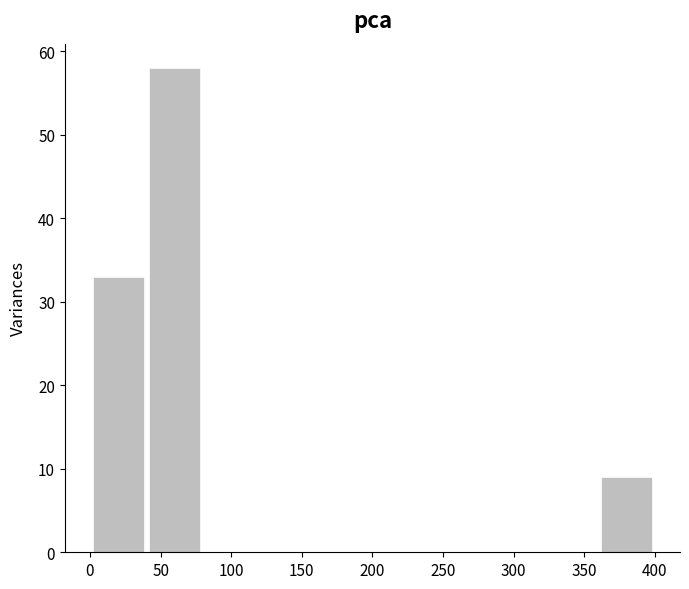

Reading left to right, transcribe this chart: for each bar, give the range it covers on the x-axis and its height. The values are not printed on the chart, so give them approximately, as read against the axis.

0 to 40: 33
40 to 80: 58
80 to 120: 0
120 to 160: 0
160 to 200: 0
200 to 240: 0
240 to 280: 0
280 to 320: 0
320 to 360: 0
360 to 400: 9